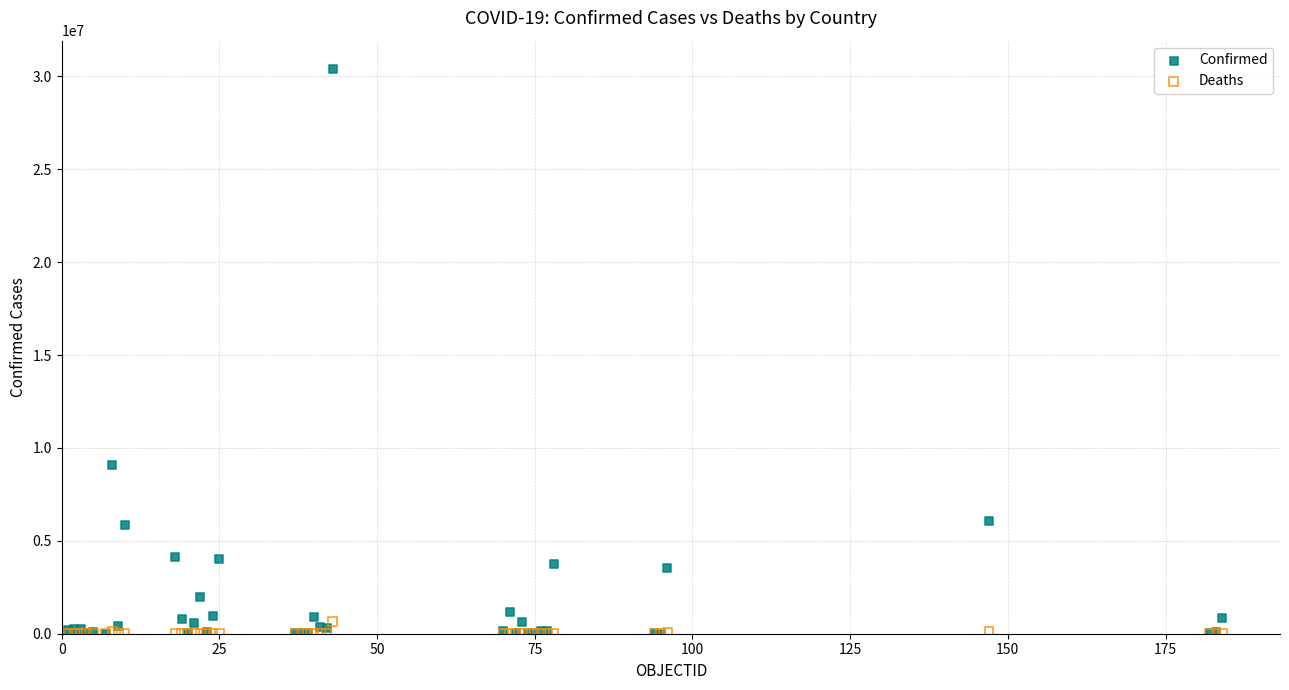

In the Confirmed series, what Y value is closest to 15203207?

9072230